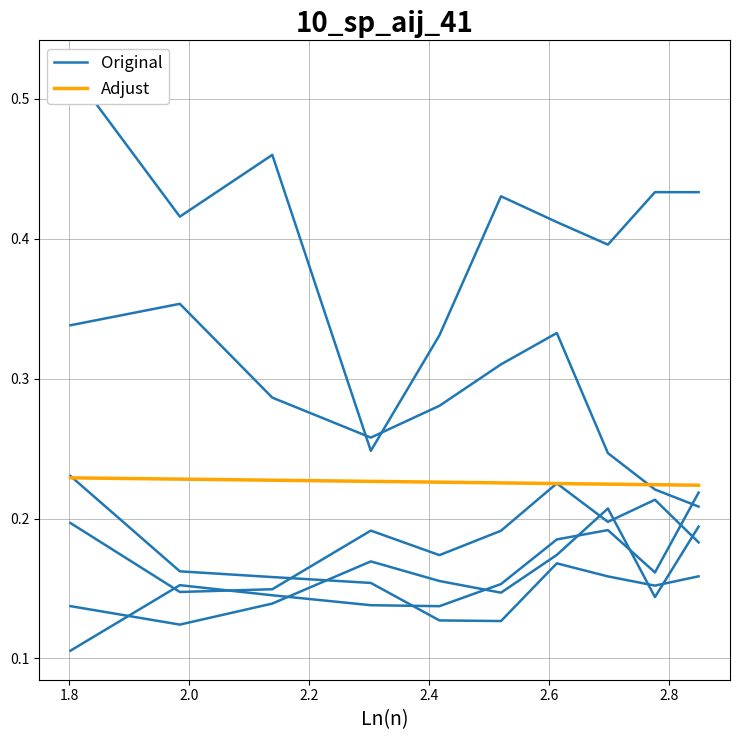

How many Original values are between 0 and 1?

10